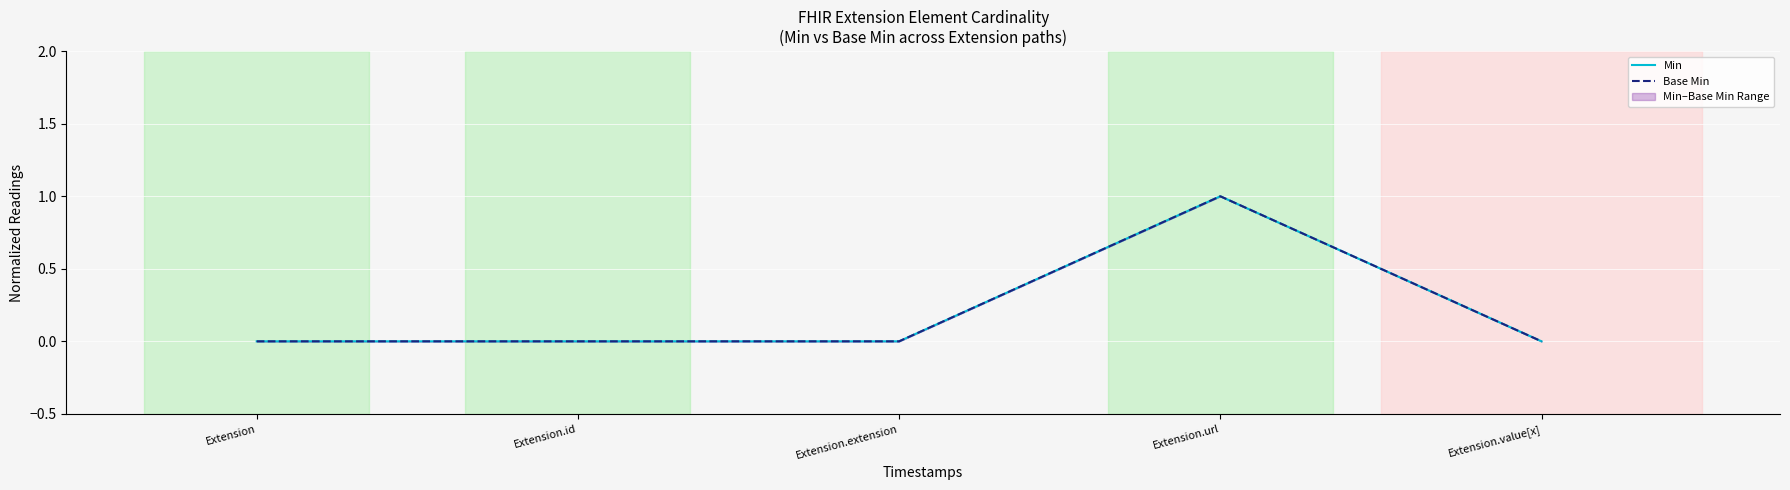

Reading left to right, list all the values displayed in this chart.

Min: 0	0	0	1	0
Base Min: 0	0	0	1	0